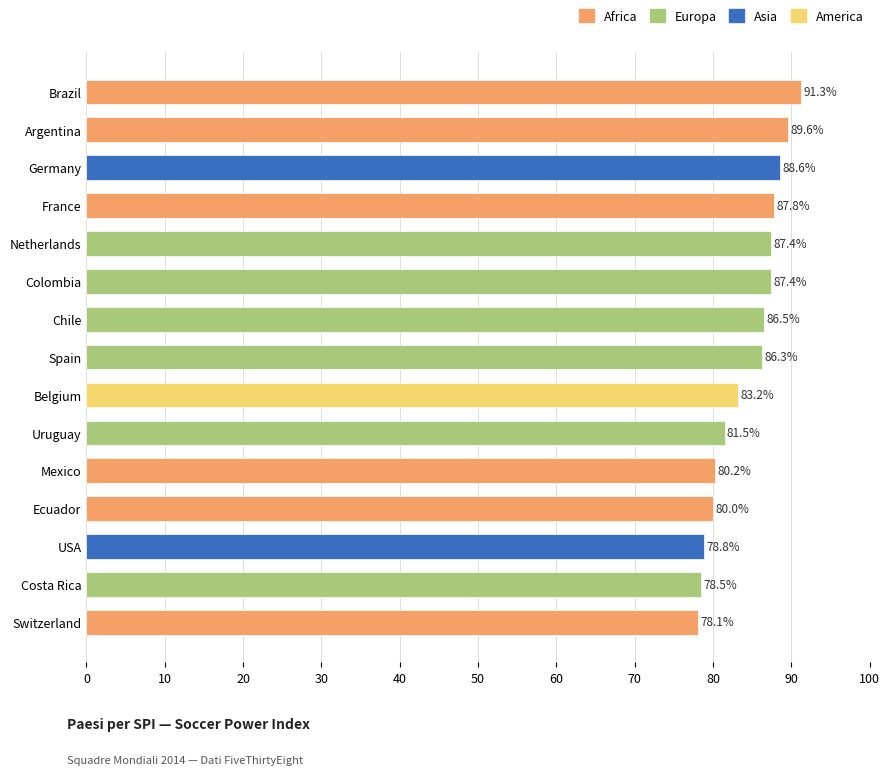

What is the average value?

84.4